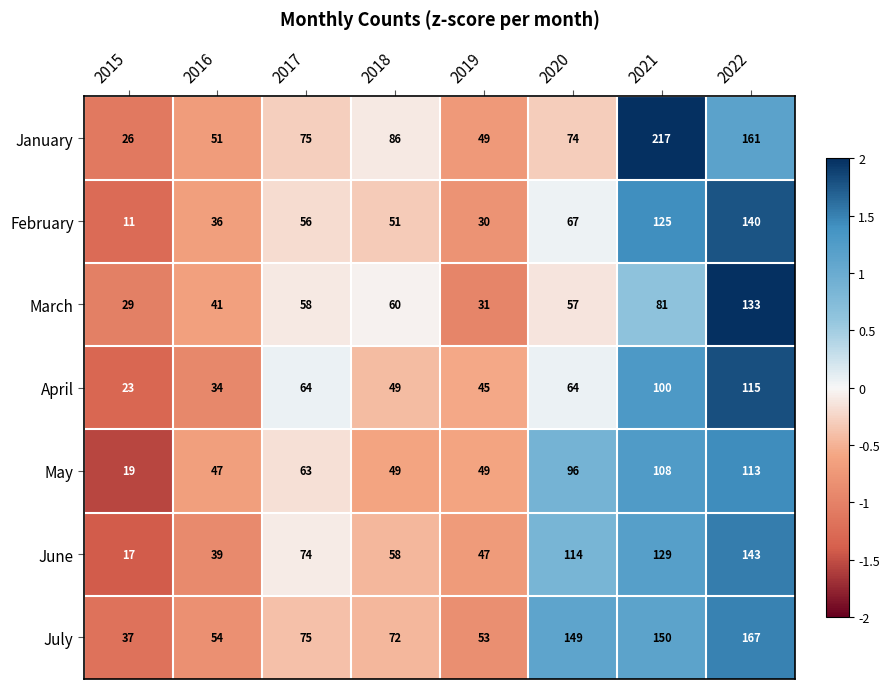

Rank the series at 2015 from lowest to highest value.

February, June, May, April, January, March, July